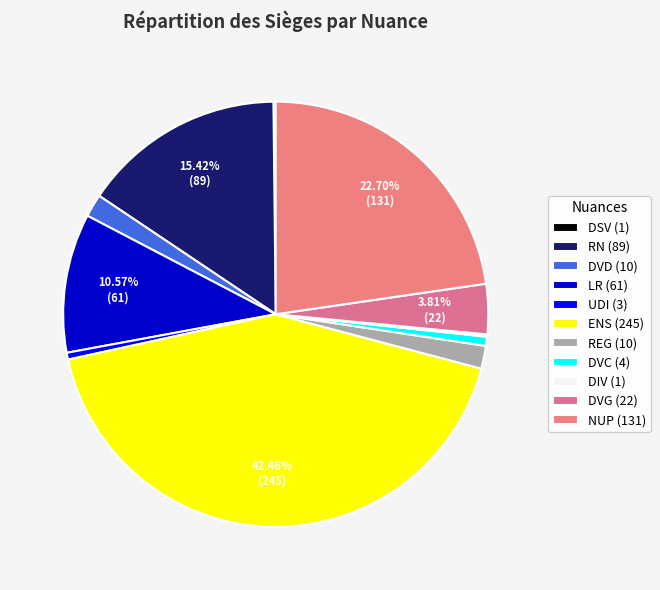

What is the ratio of the value at DVD to the value at RN?

0.1